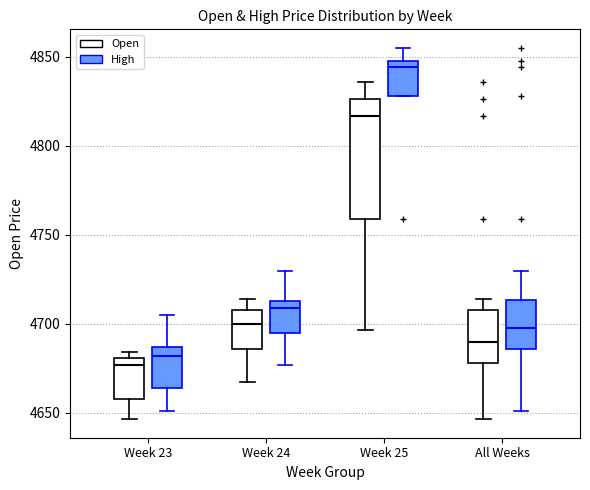

Which box is the tallest, from its lower edge to its upper edge?

Week 25 (Open)